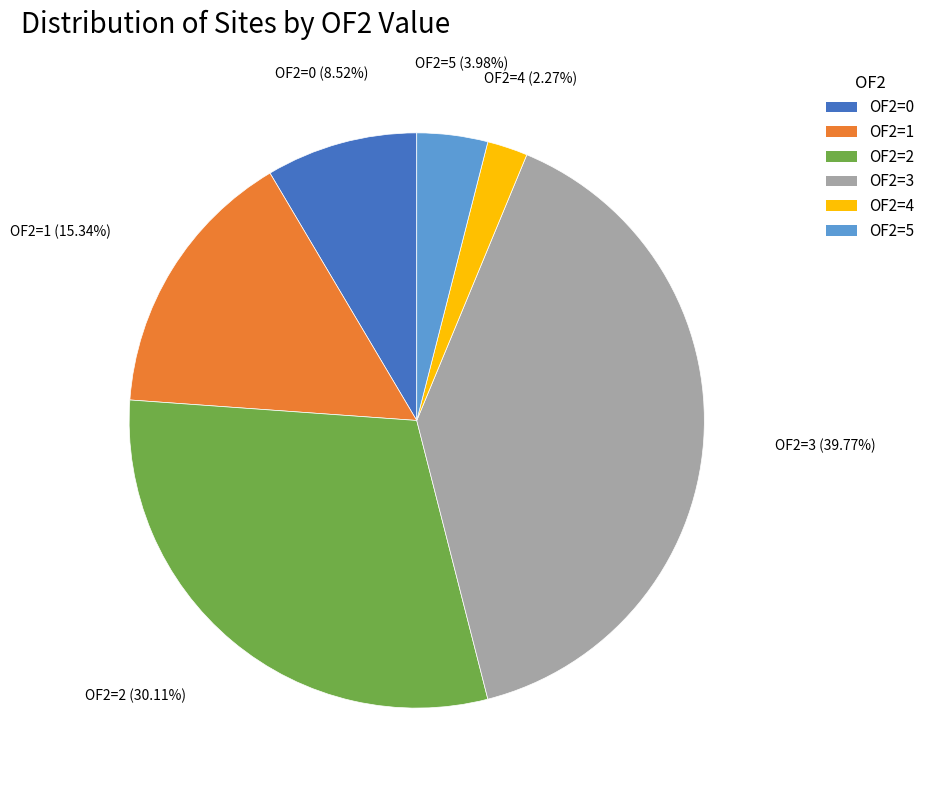

Does any single category account for the majority?

No